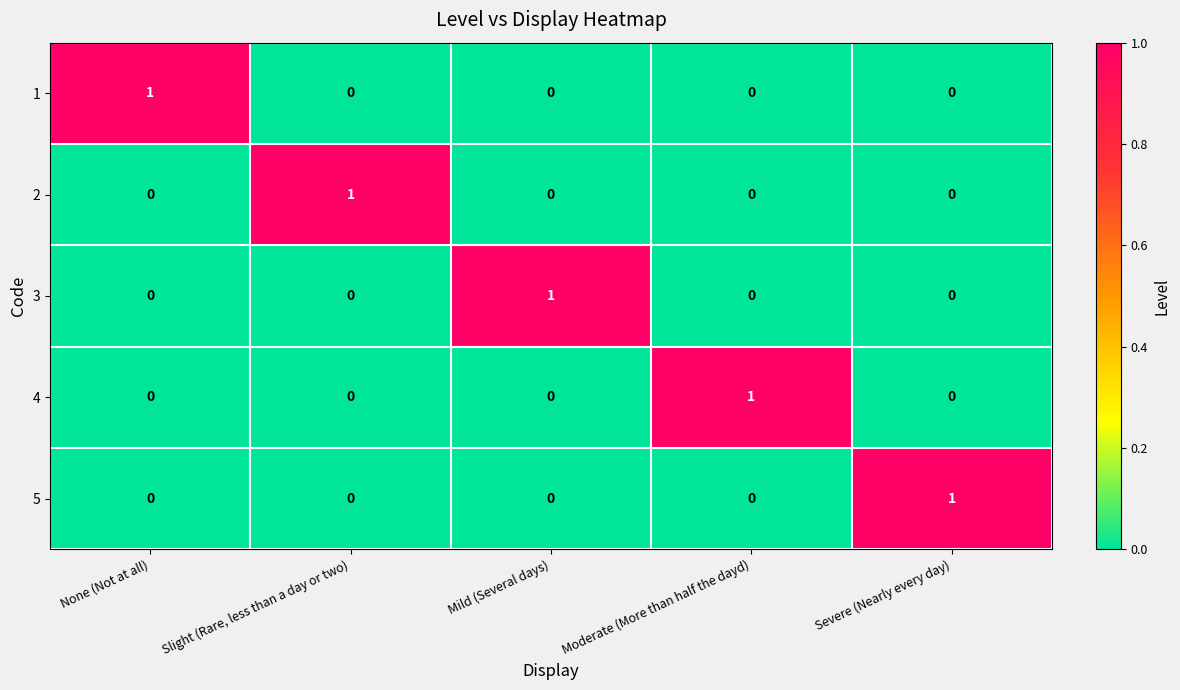

Count the 2 values in the range 0 to 1.

5